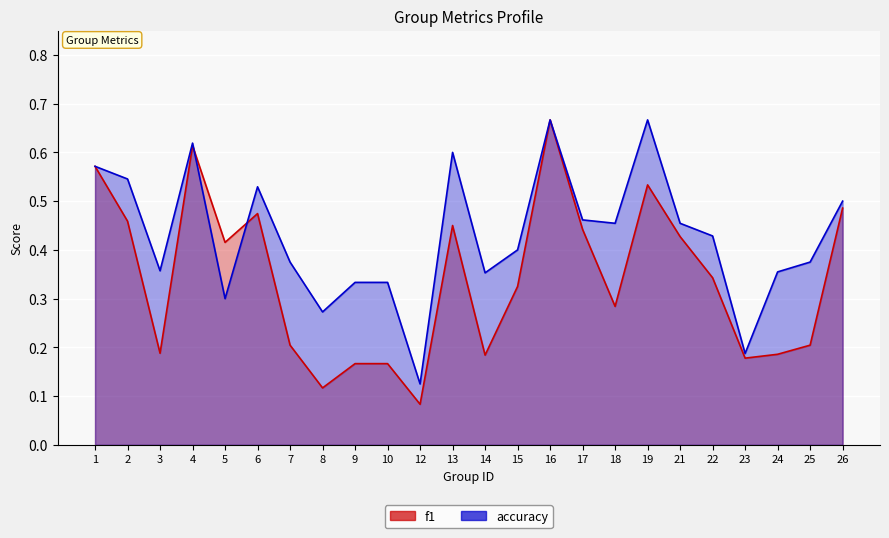

True or false: accuracy has more than 1 interior local peaks.

True